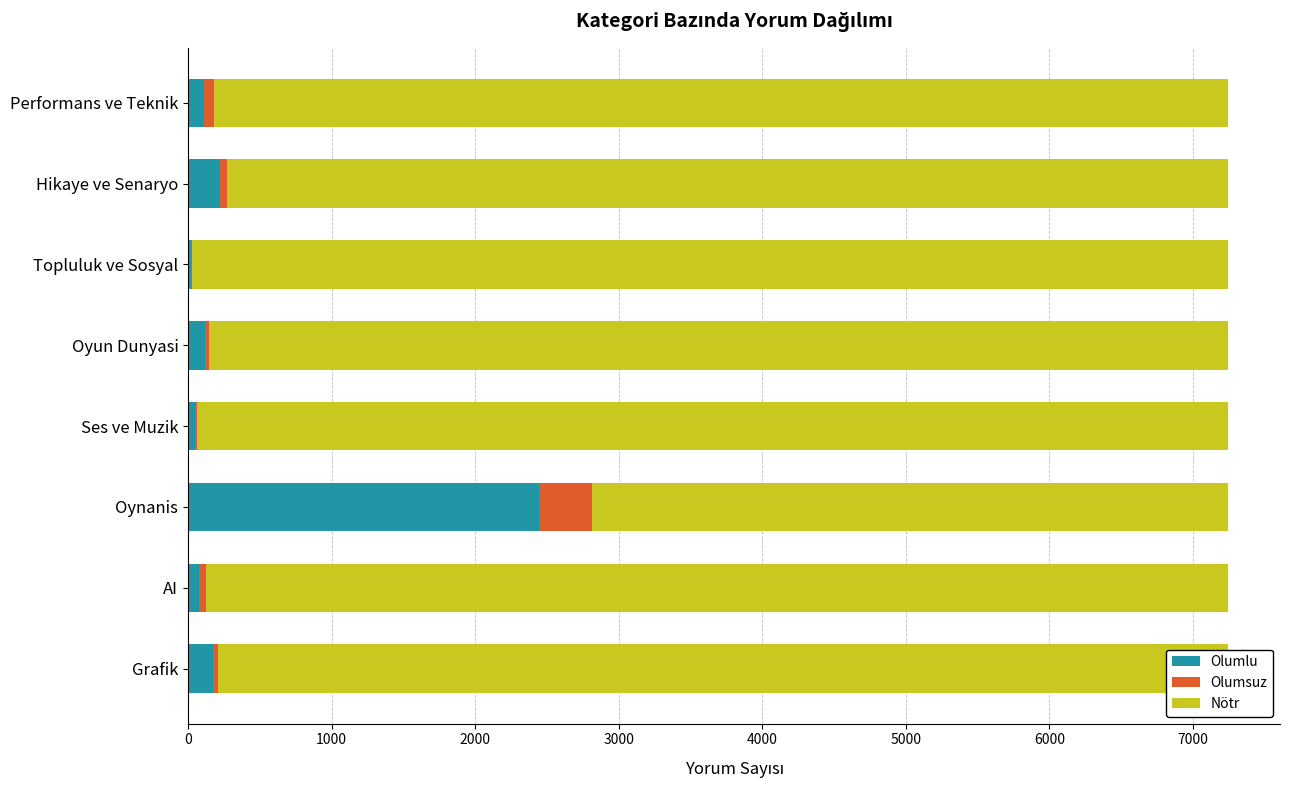

What is the maximum value for Olumlu?

2443